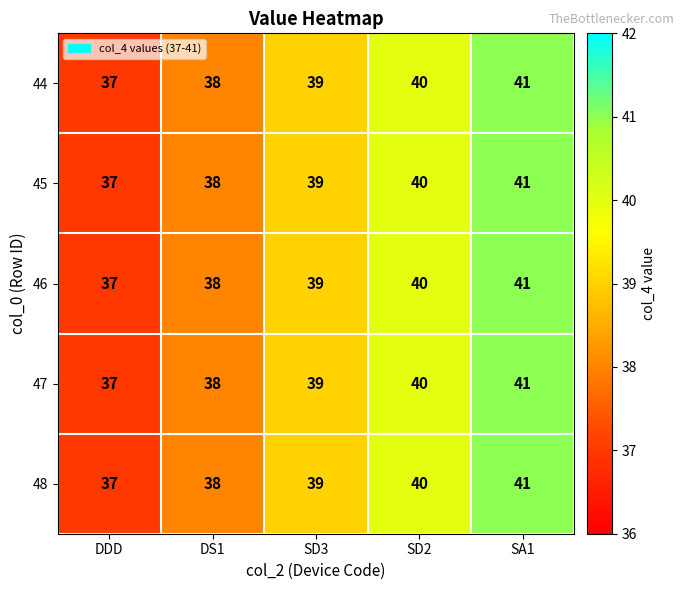

What is the approximate value of 45 at SD2?

40